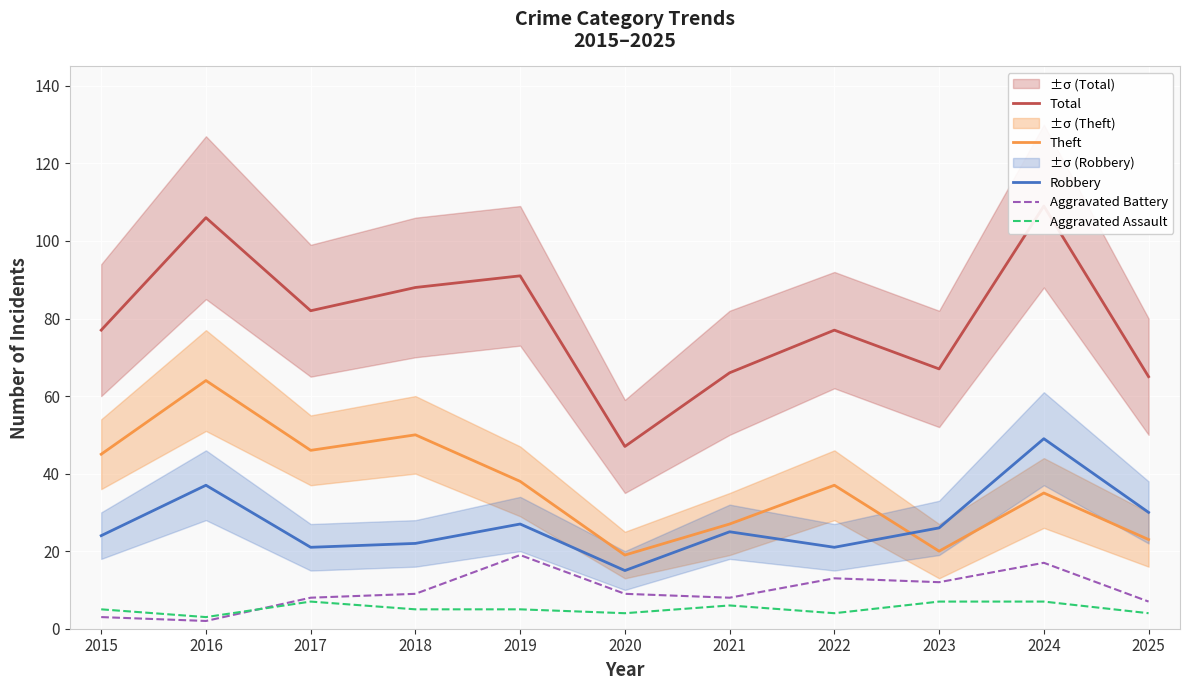

What is the minimum value for Aggravated Assault?

3